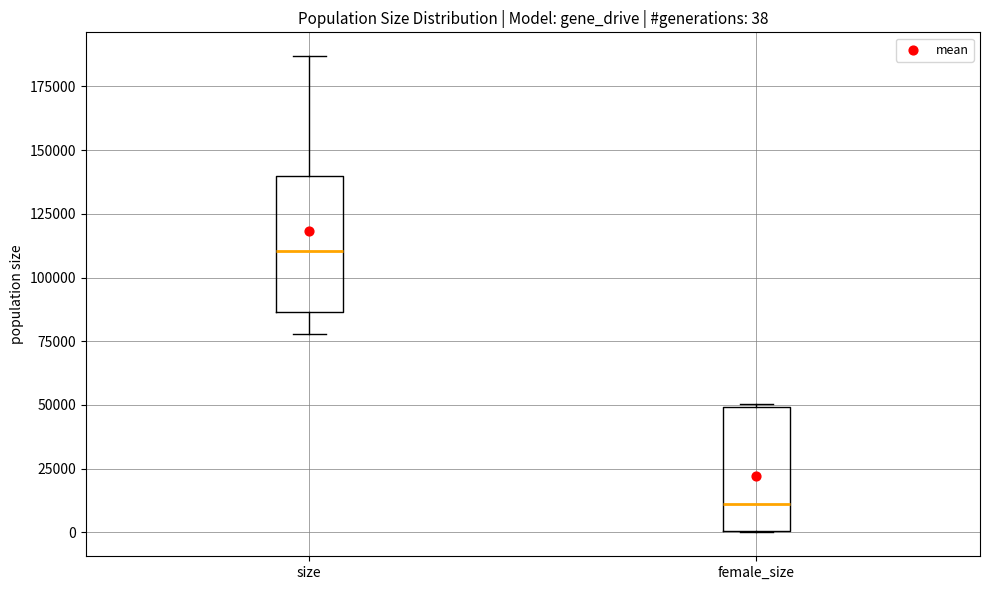

Which box's median line is the highest?

size